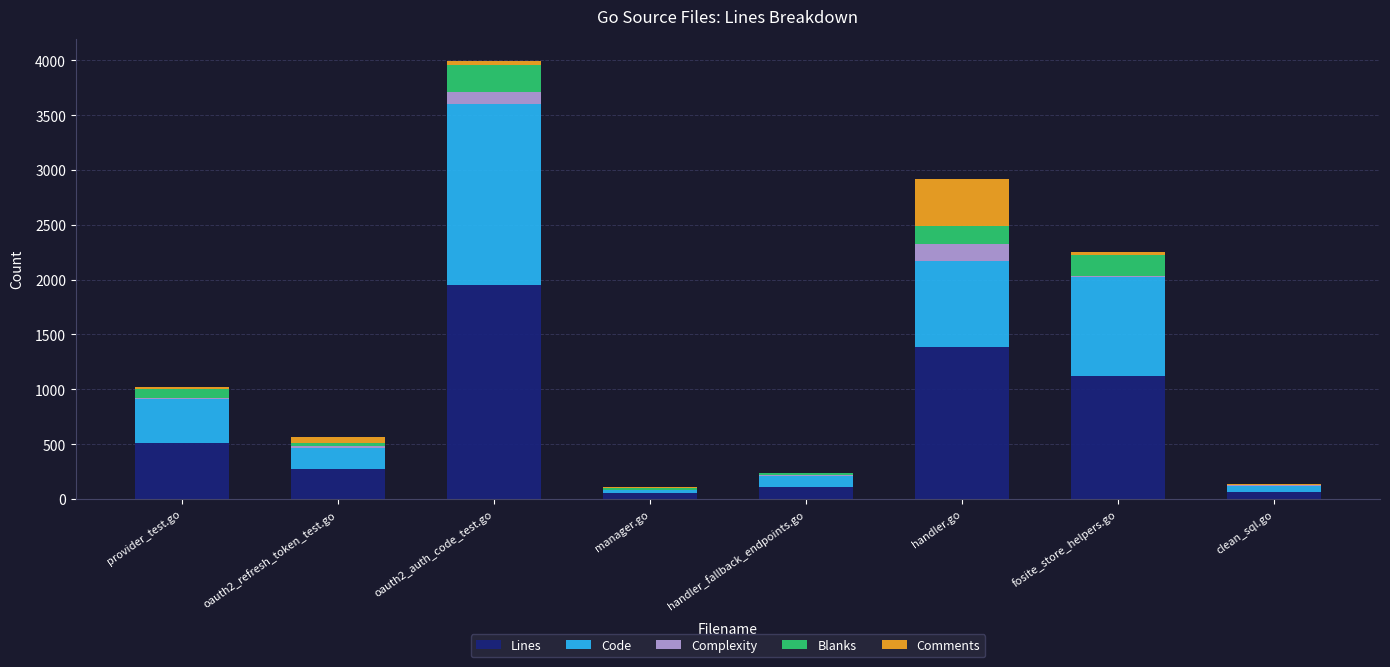

Are the bars horizontal?

No